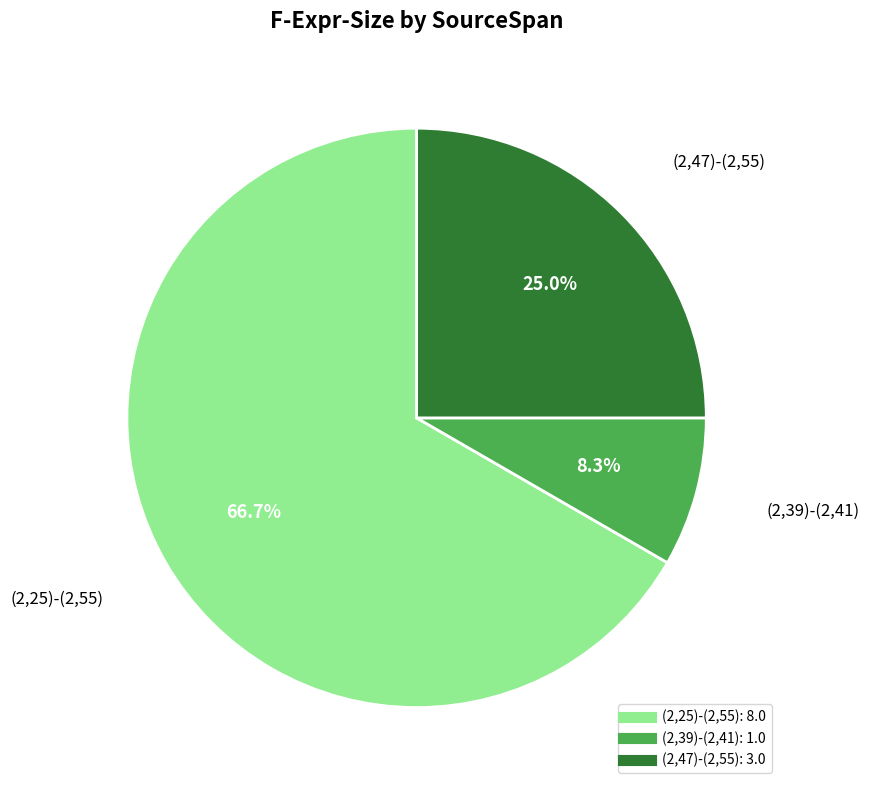

Which slice represents more than half of the pie?

(2,25)-(2,55)